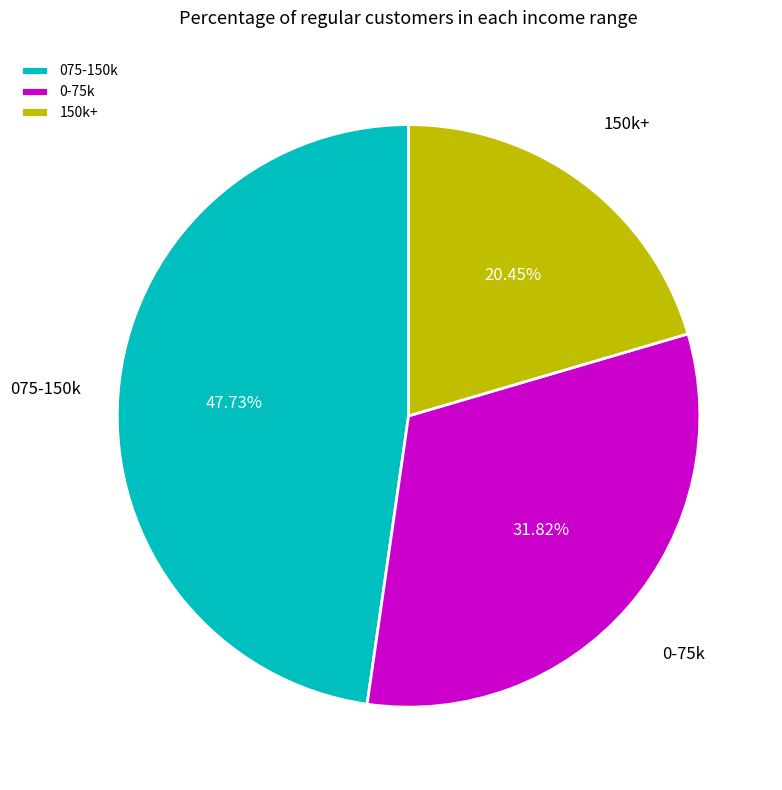

What is the ratio of the value at 0-75k to the value at 150k+?

1.6